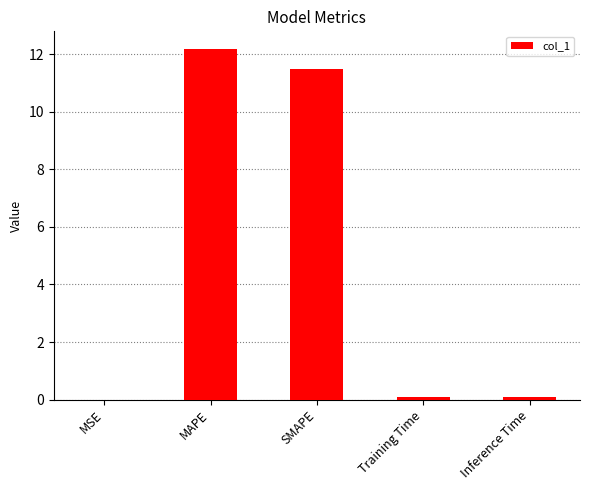

Where is the data nearest to the value 6?

SMAPE